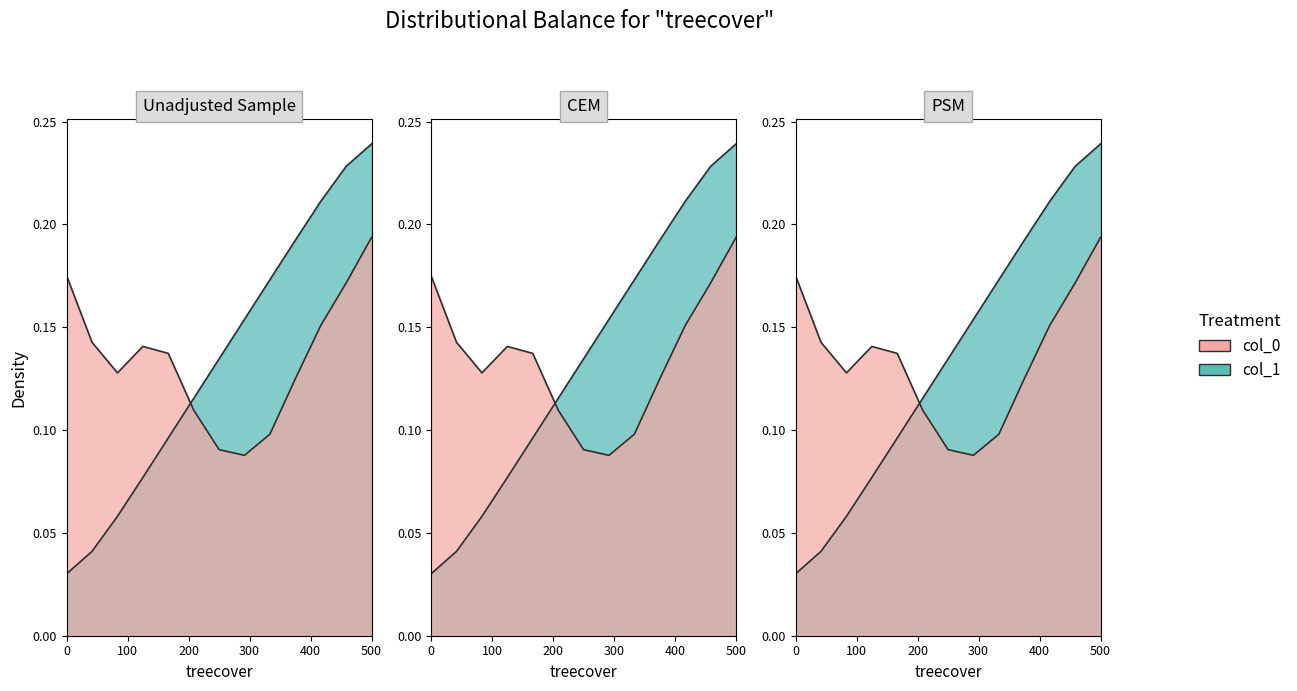

True or false: there are more than 2 points higher than both neighbors.

False